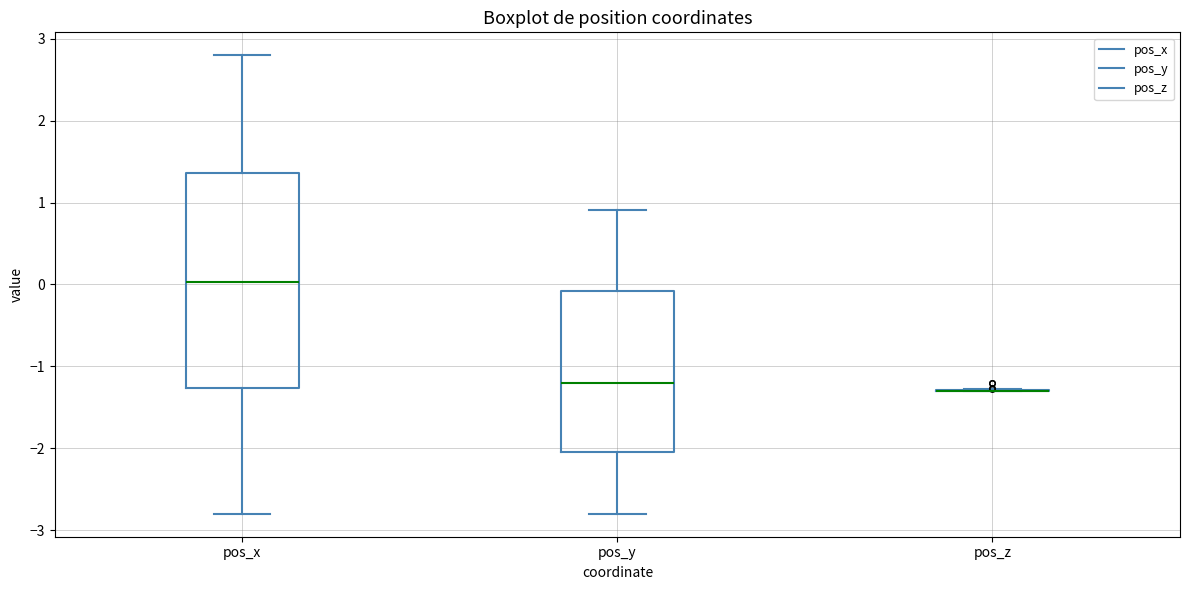

Reading left to right, read every box against the y-axis: the position of its median line, the range the box covers, and the ends of its whiskers. The values are not printed on the chart, so give them approximately, as read against the axis.

pos_x: median 0.0, box -1.3 to 1.4, whiskers -2.8 to 2.8
pos_y: median -1.2, box -2.0 to -0.1, whiskers -2.8 to 0.9
pos_z: box collapsed to a line at -1.3, whiskers -1.3 to -1.3